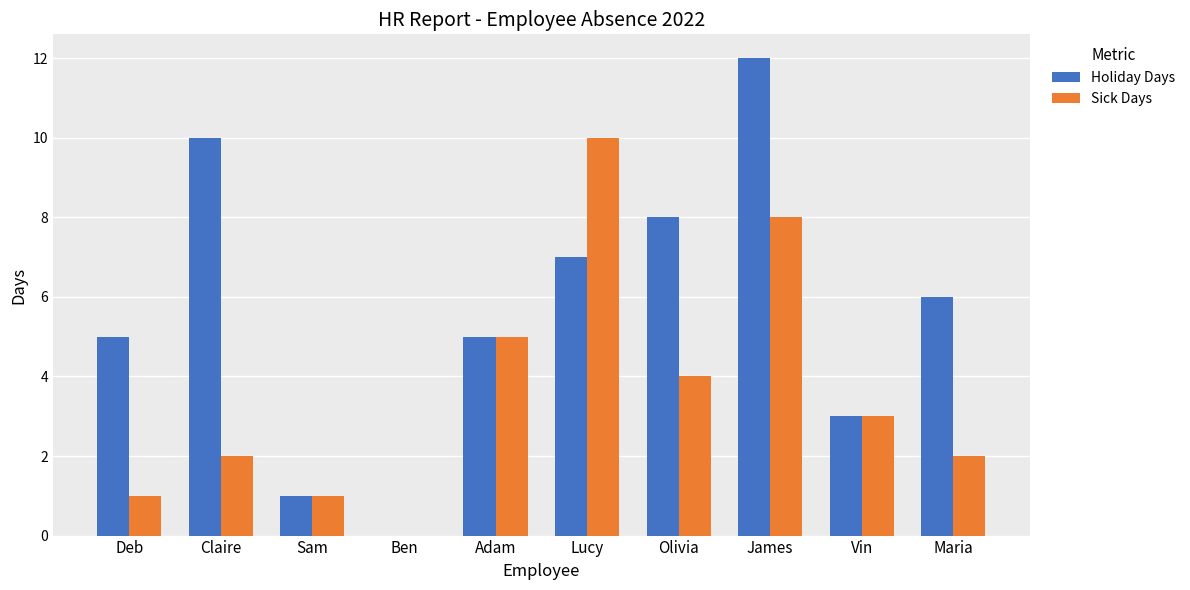

What is the sum of the Sick Days values at Maria and Vin?

5